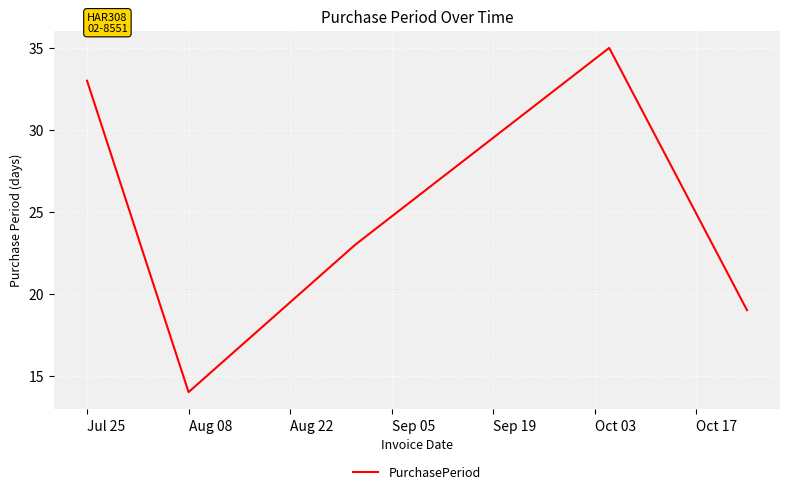

What is the smallest value displayed?

14